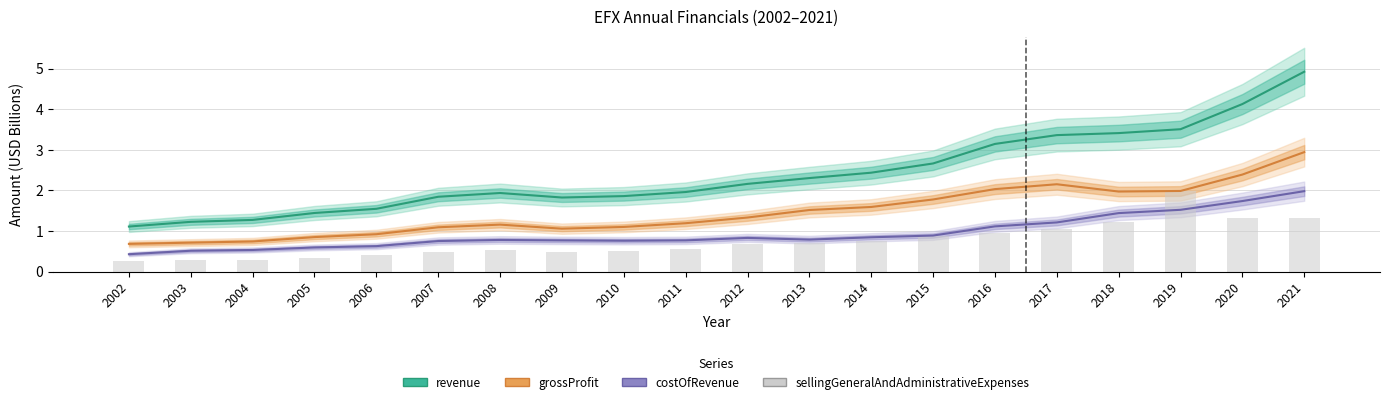

Which label corresponds to the largest value in the chart?

2021